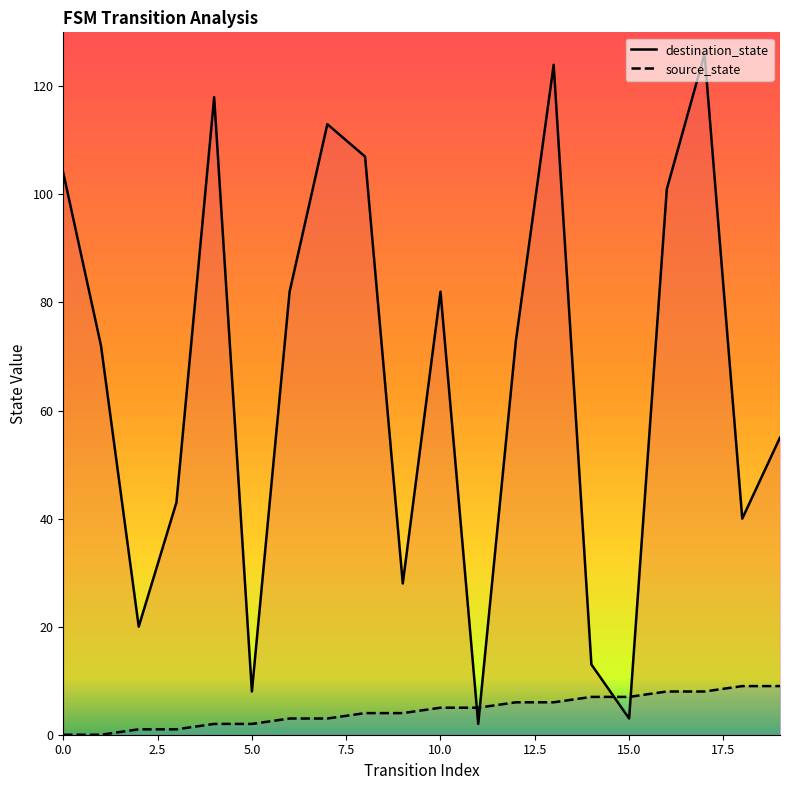

Reading right to left, extract all data points from this chart.

destination_state: 55	40	126	101	3	13	124	73	2	82	28	107	113	82	8	118	43	20	72	104
source_state: 9	9	8	8	7	7	6	6	5	5	4	4	3	3	2	2	1	1	0	0